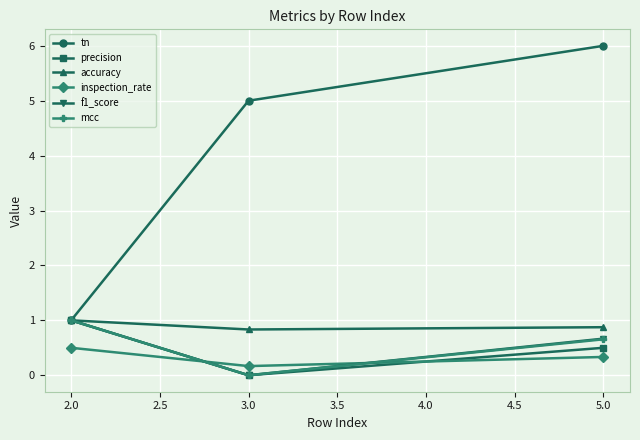

Which series has the largest range (max minus min)?

tn